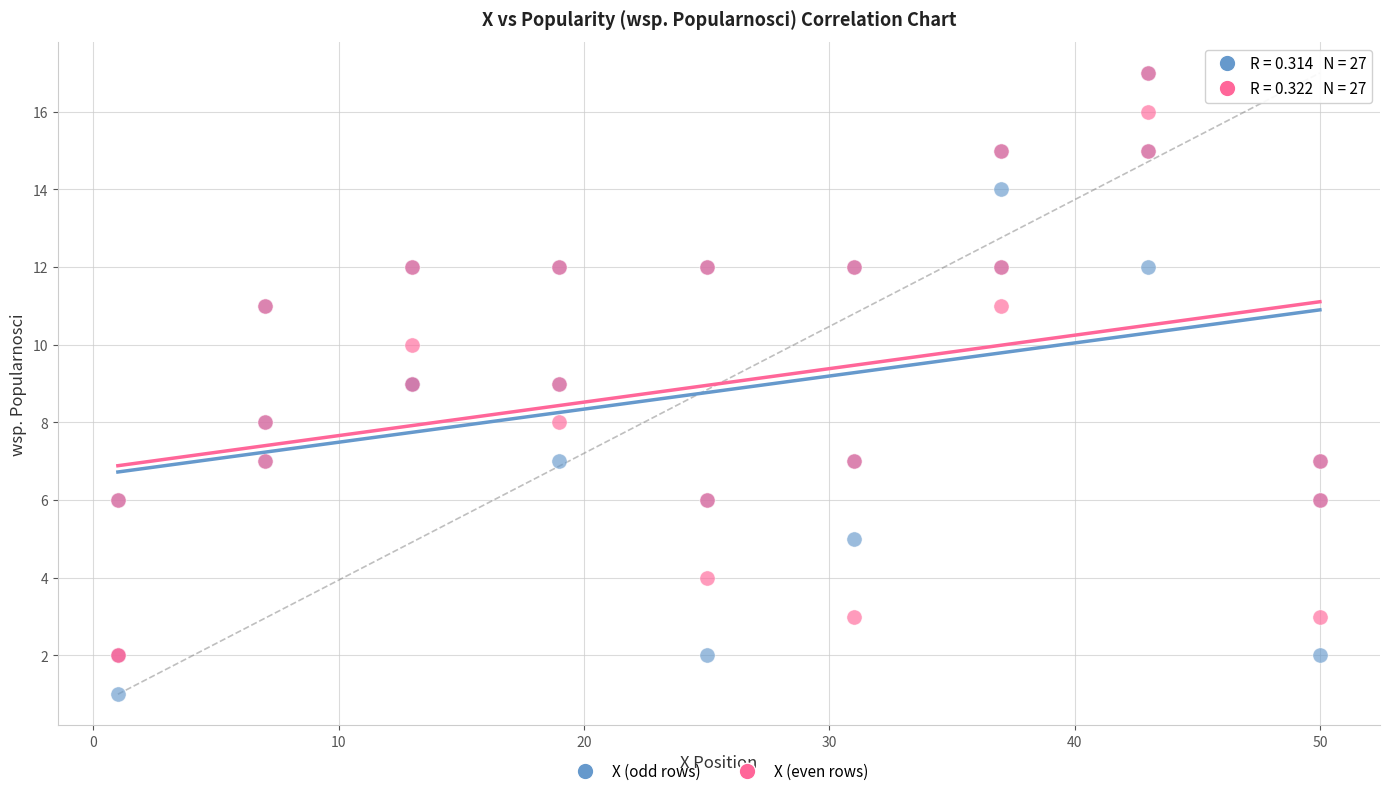

Which series contains the lowest Y value?

X (odd rows)